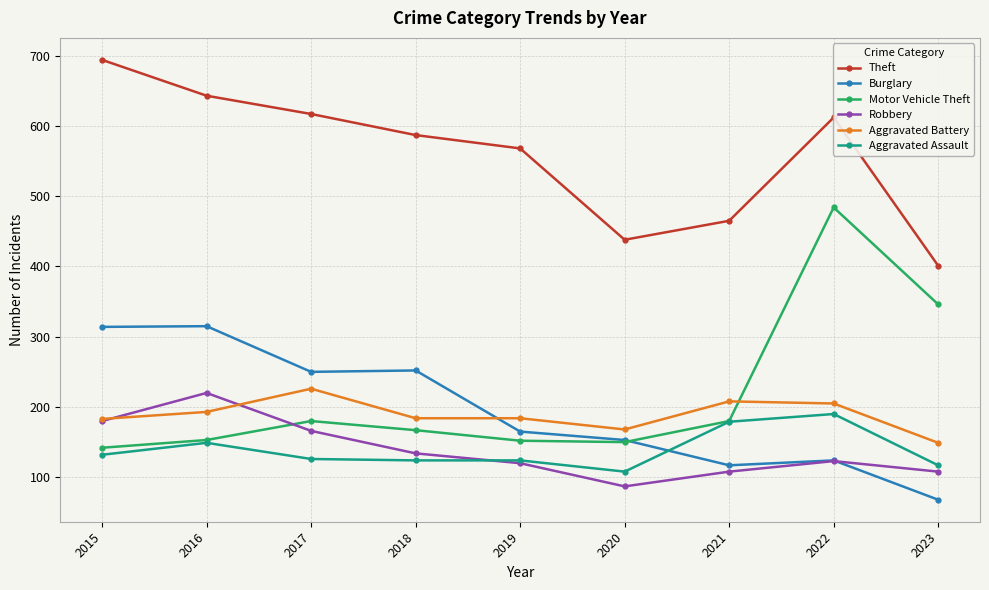

Between 2017 and 2022, which series saw the biggest shift?

Motor Vehicle Theft